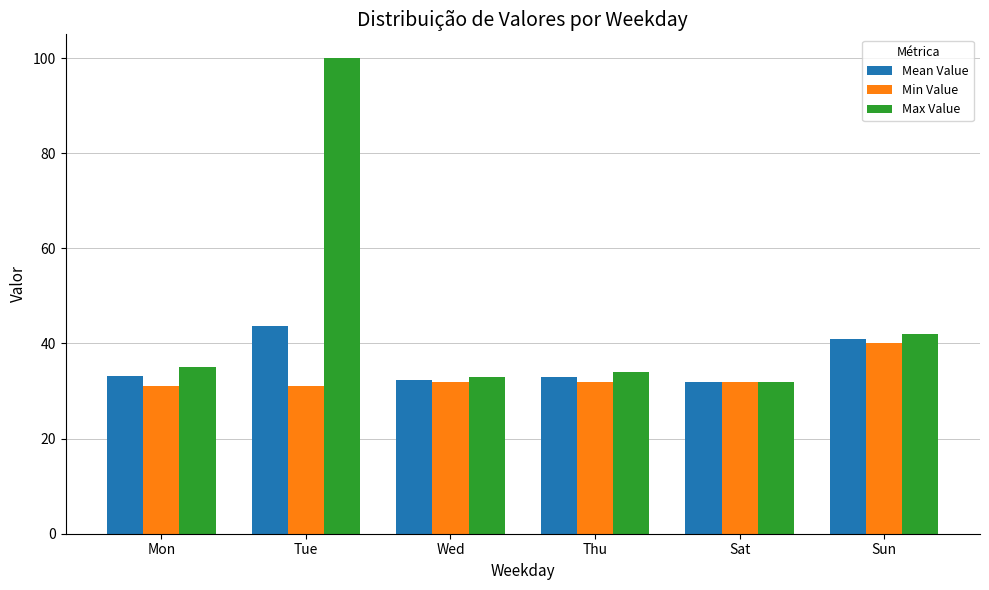

Which series has the largest total across all categories?

Max Value